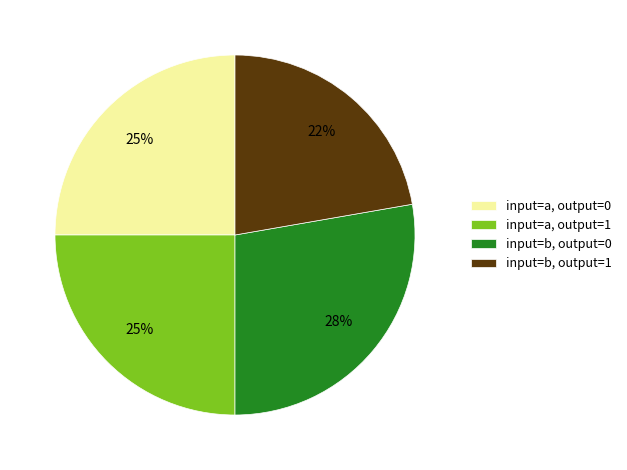

Which has a higher value, input=b, output=0 or input=a, output=1?

input=b, output=0